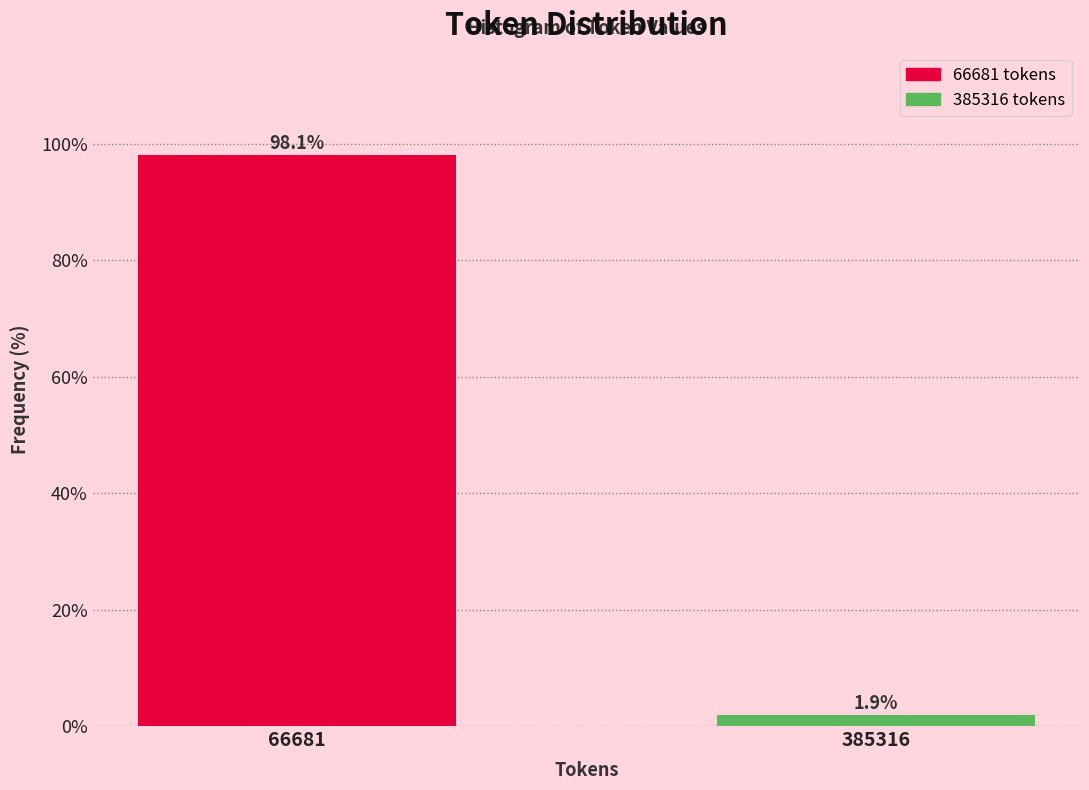

Reading left to right, extract all data points from this chart.

66681=98.1	385316=1.9